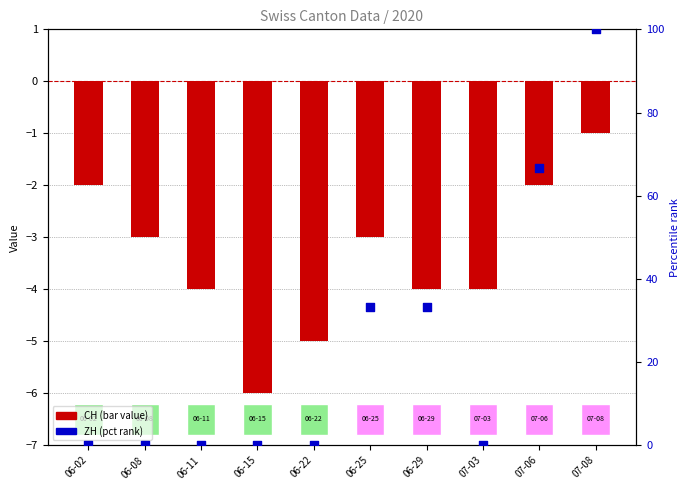

Which series has the largest total across all categories?

ZH (pct rank)